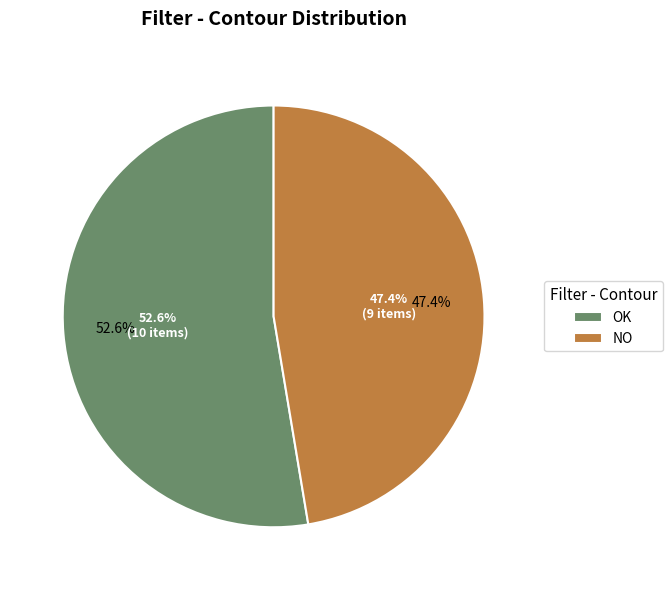

Which category has the smallest portion of the pie?

NO